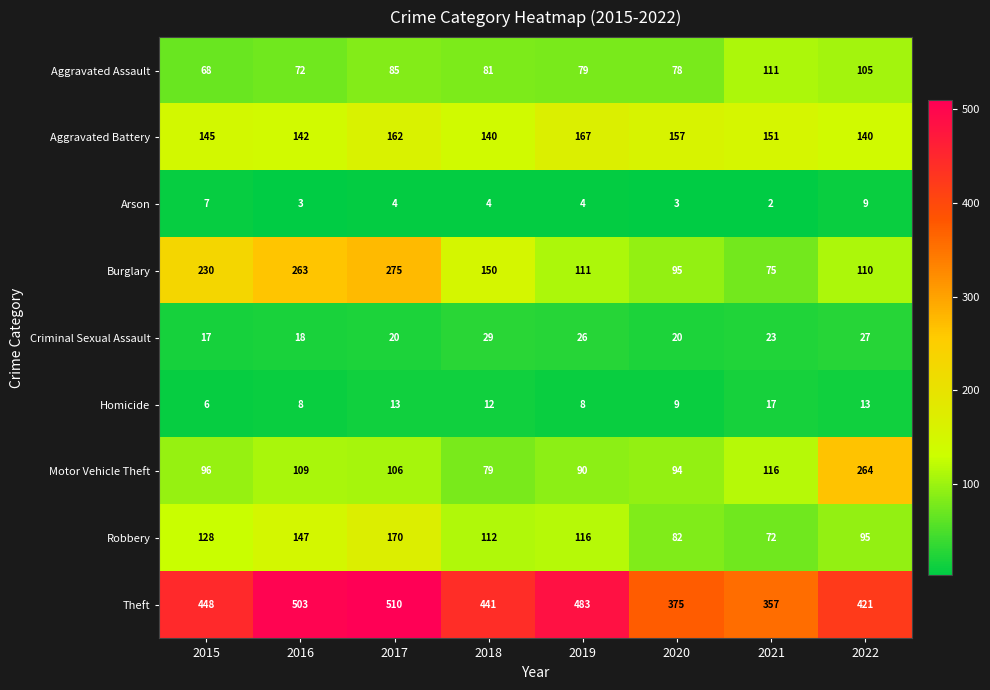

What is the minimum value for Criminal Sexual Assault?

17